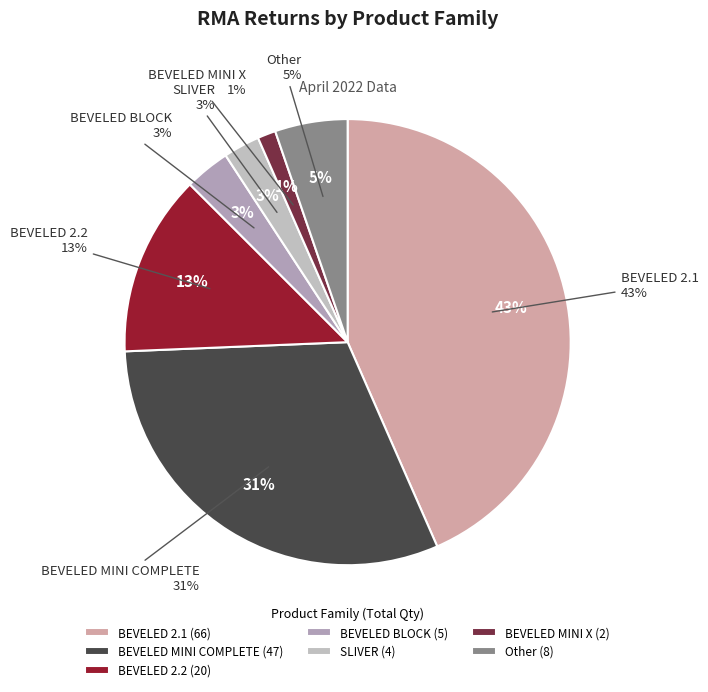

Which category has the biggest portion of the pie?

BEVELED 2.1